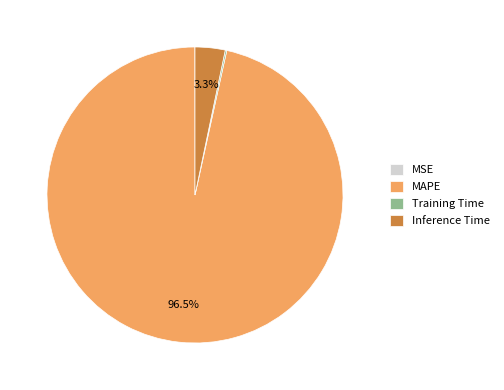

Does any single category account for the majority?

Yes